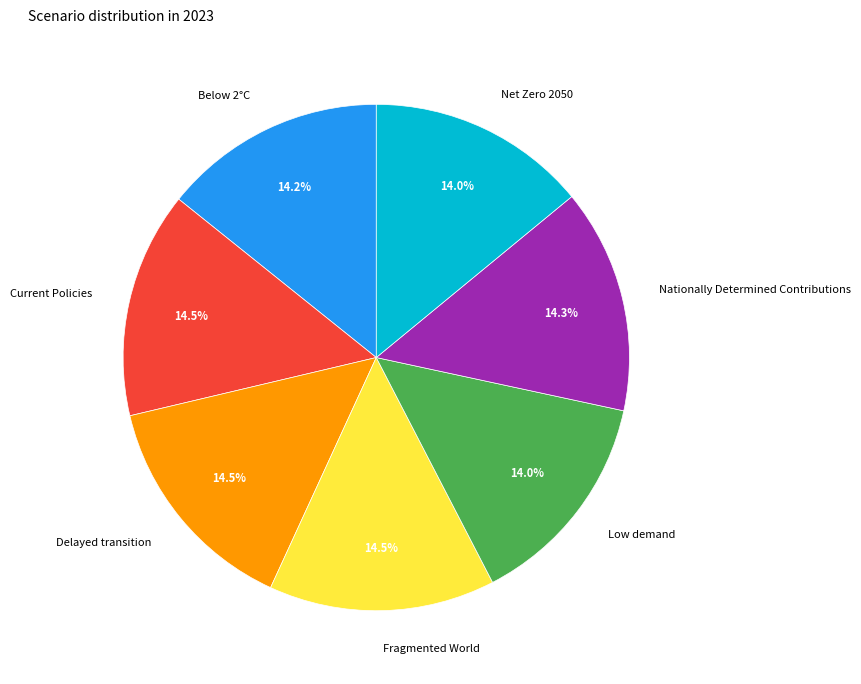

What portion of the pie excludes Delayed transition?

85.5%